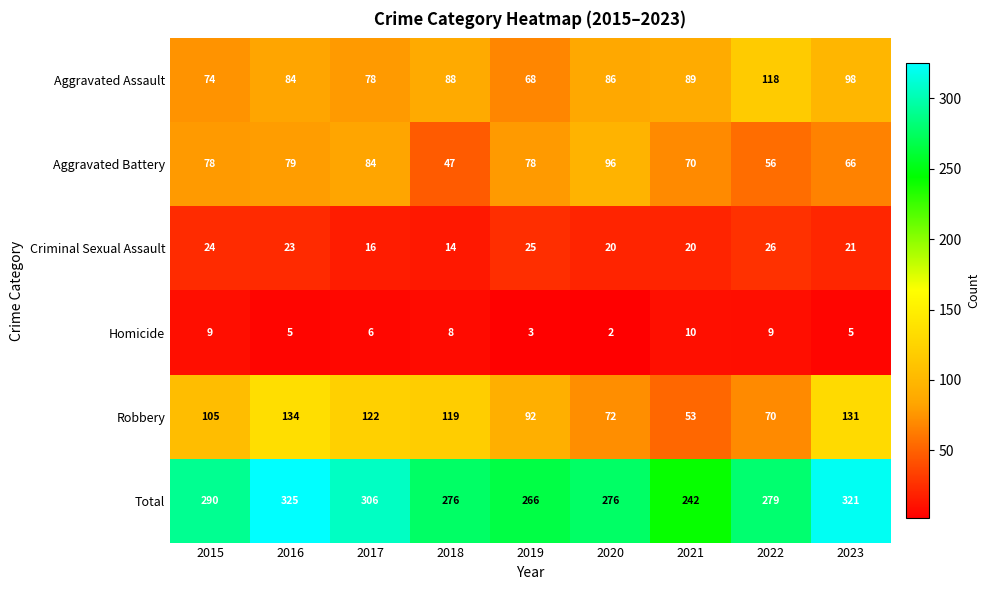

Between 2015 and 2019, which series saw the biggest shift?

Total